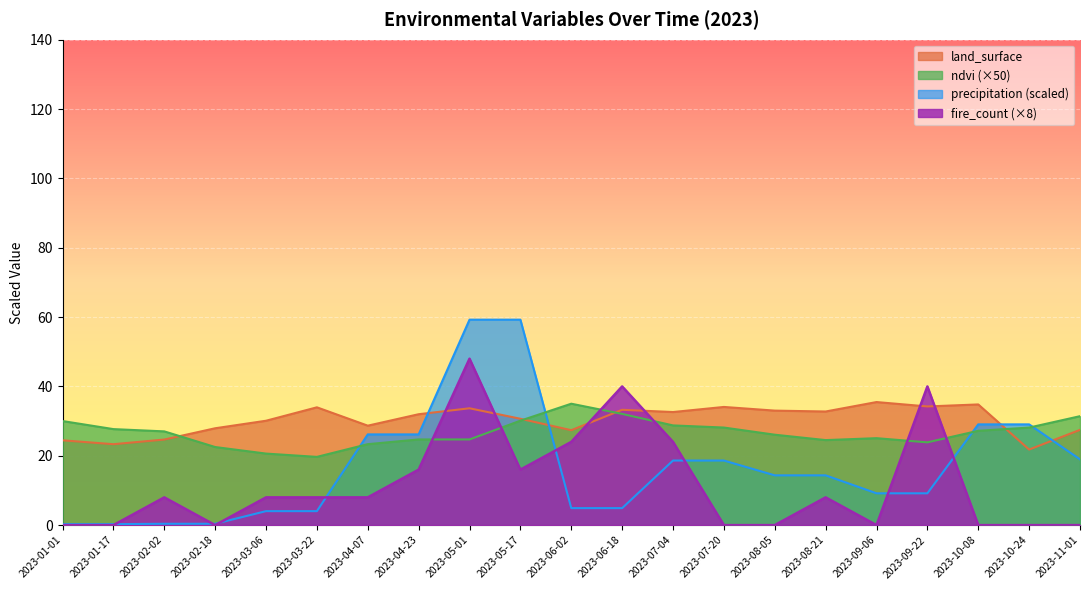

At which category does land_surface reach its first local peak?

2023-03-22